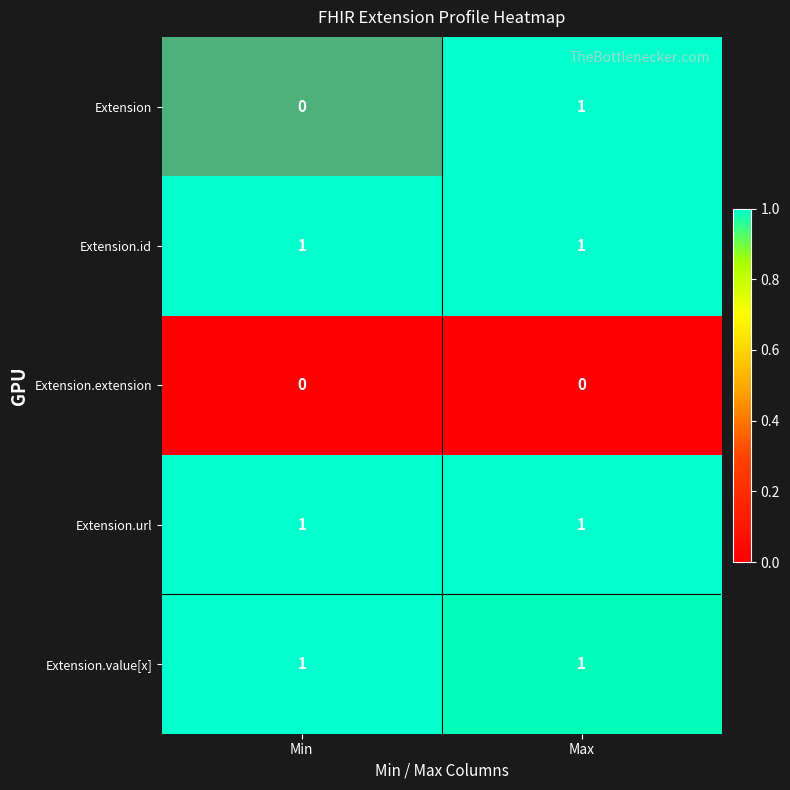

True or false: Extension.value[x] has a value of 1 at Max.

True